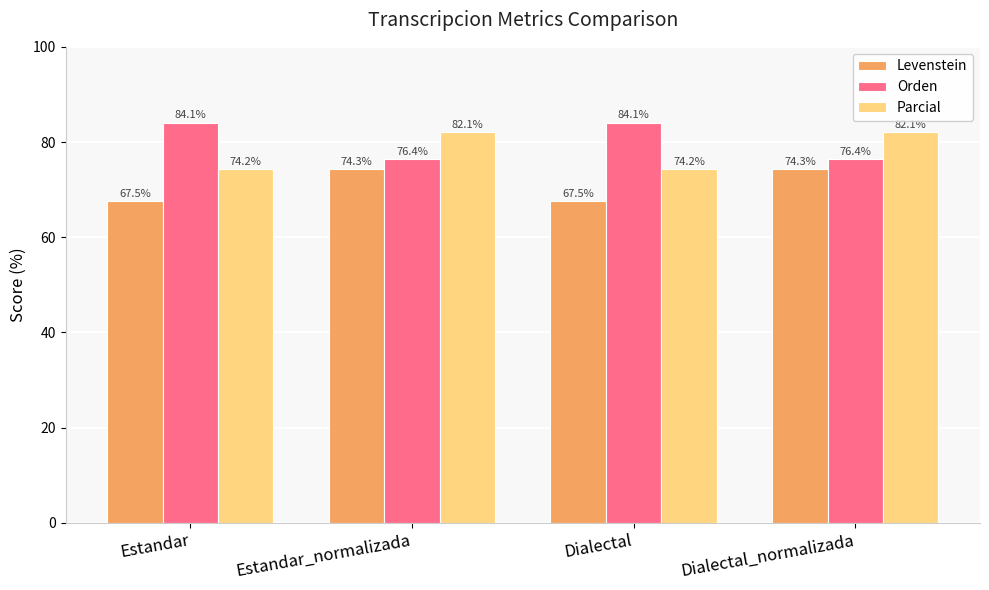

List the series in order of their overall mean, highest first.

Orden, Parcial, Levenstein